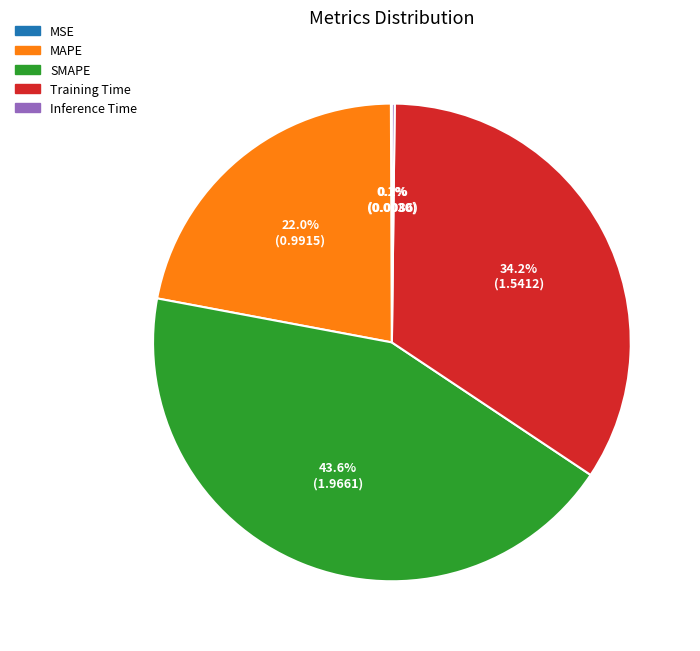

Which has a higher value, MAPE or SMAPE?

SMAPE